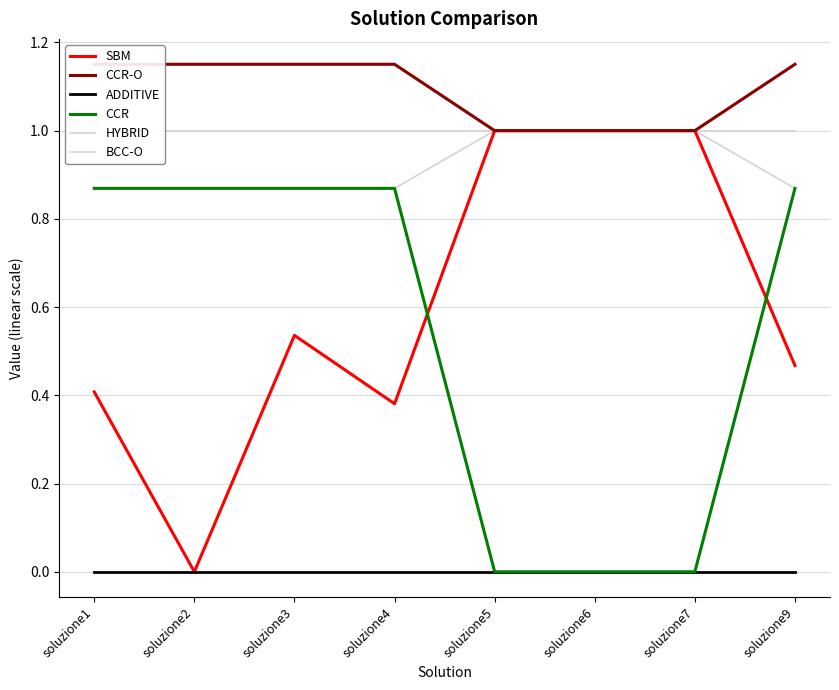

How many values in the CCR series exceed 0?

5